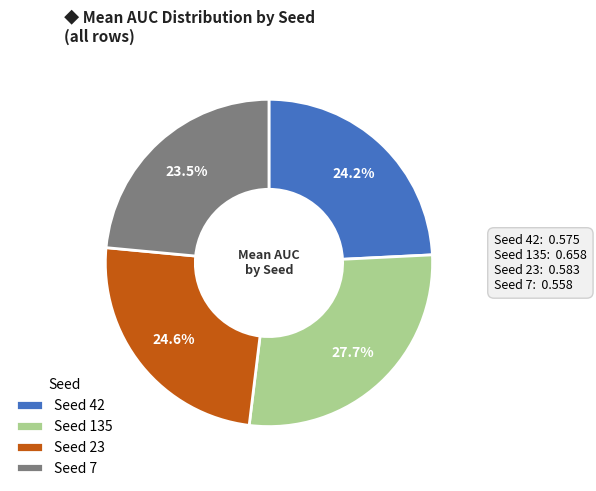

What is the total percentage of Seed 23 and Seed 42?

48.8%